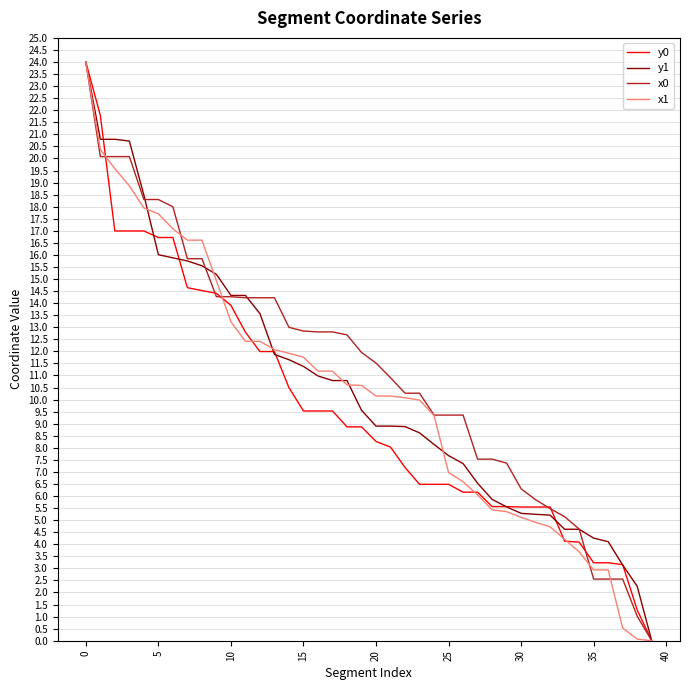

What are all the series names shown in the legend?

y0, y1, x0, x1